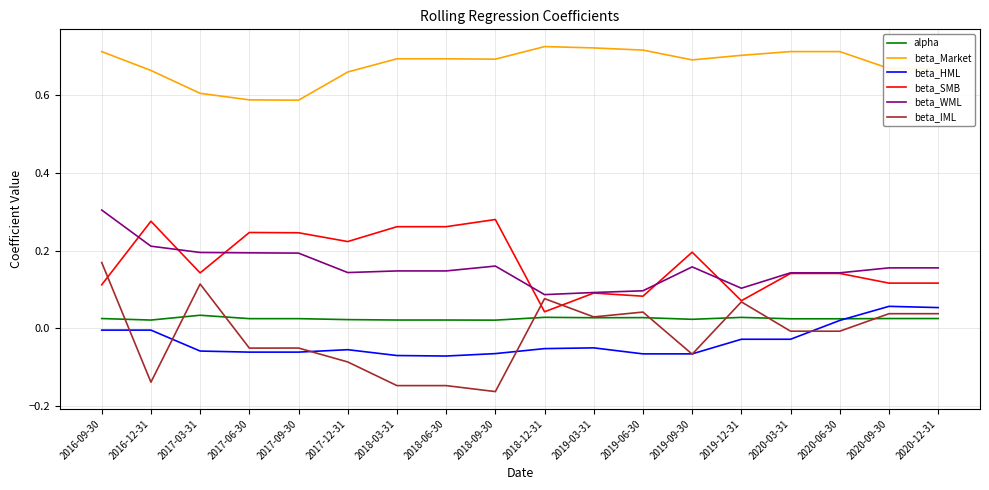

At how many categories does at least one series exceed 0?

18